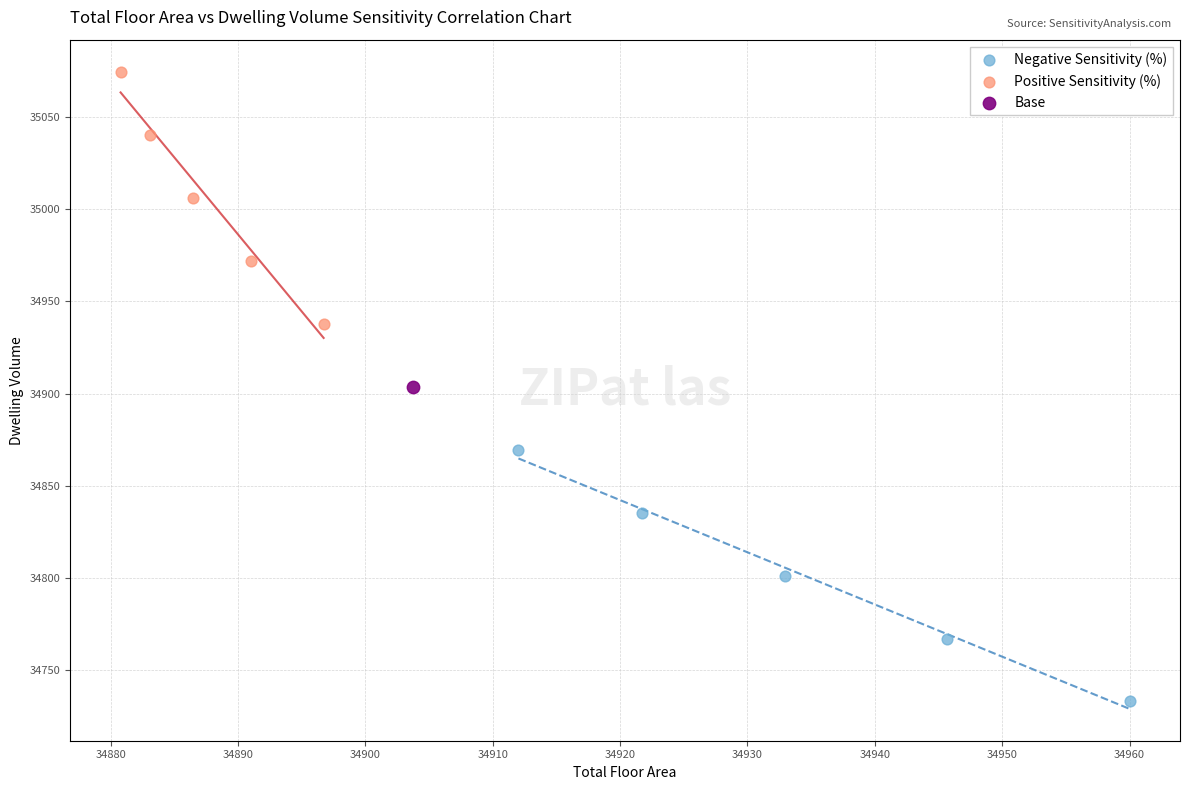

What are all the series names shown in the legend?

Negative Sensitivity (%), Positive Sensitivity (%), Base